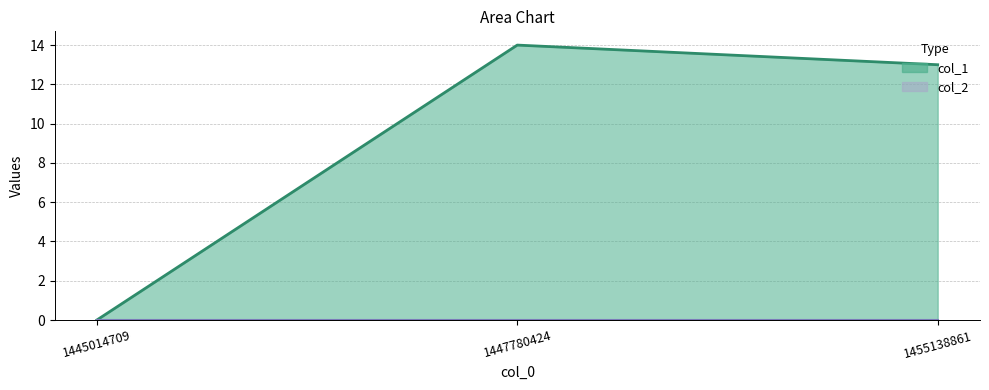

What is the difference between the maximum and minimum values?

14